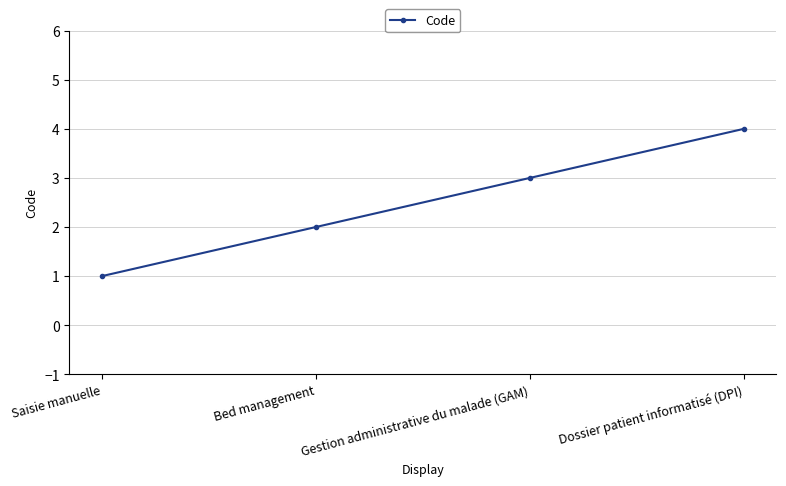

What is the difference between the second highest and second lowest values?

1